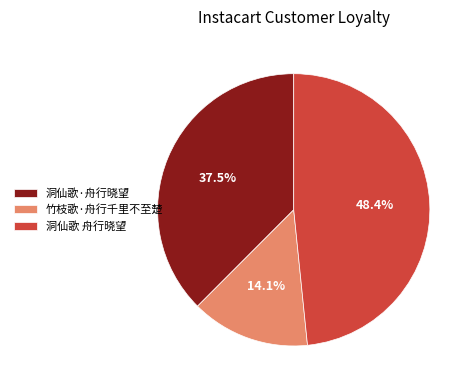

How many slices are in this pie chart?

3